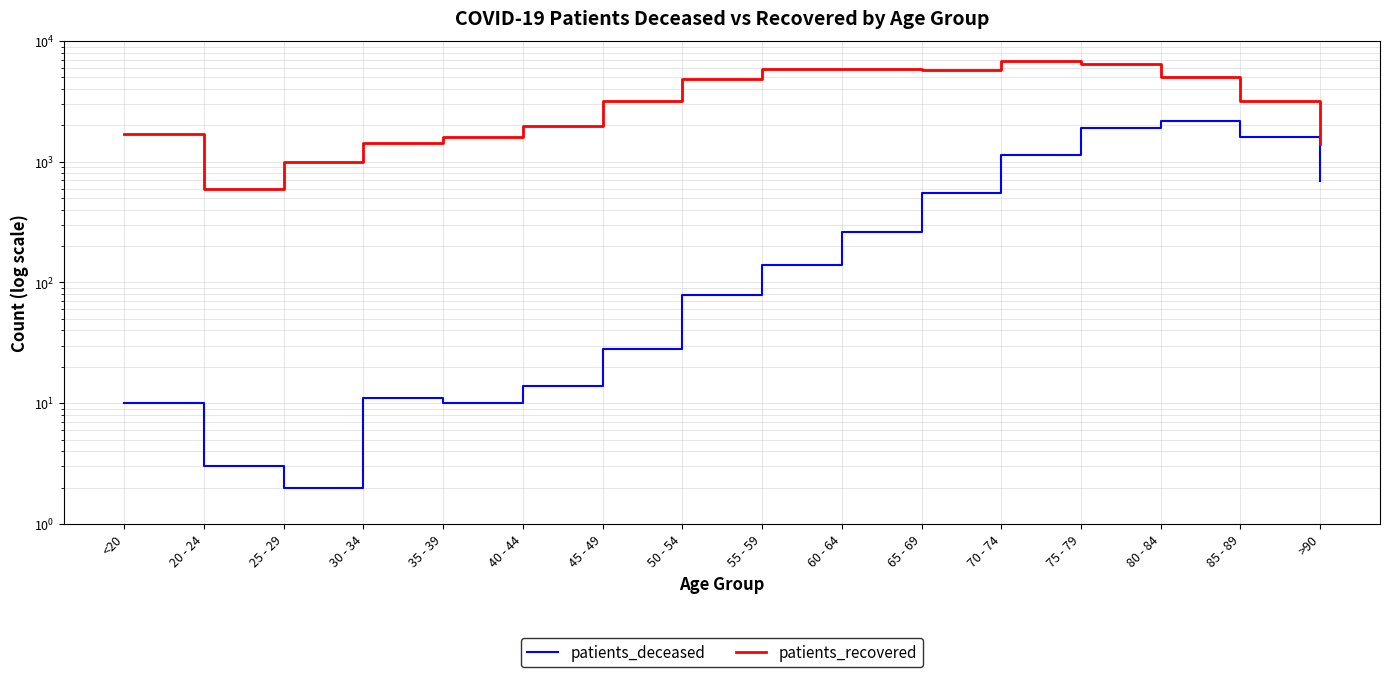

In patients_deceased, how many points are higher than both neighbors (excluding endpoints)?

2